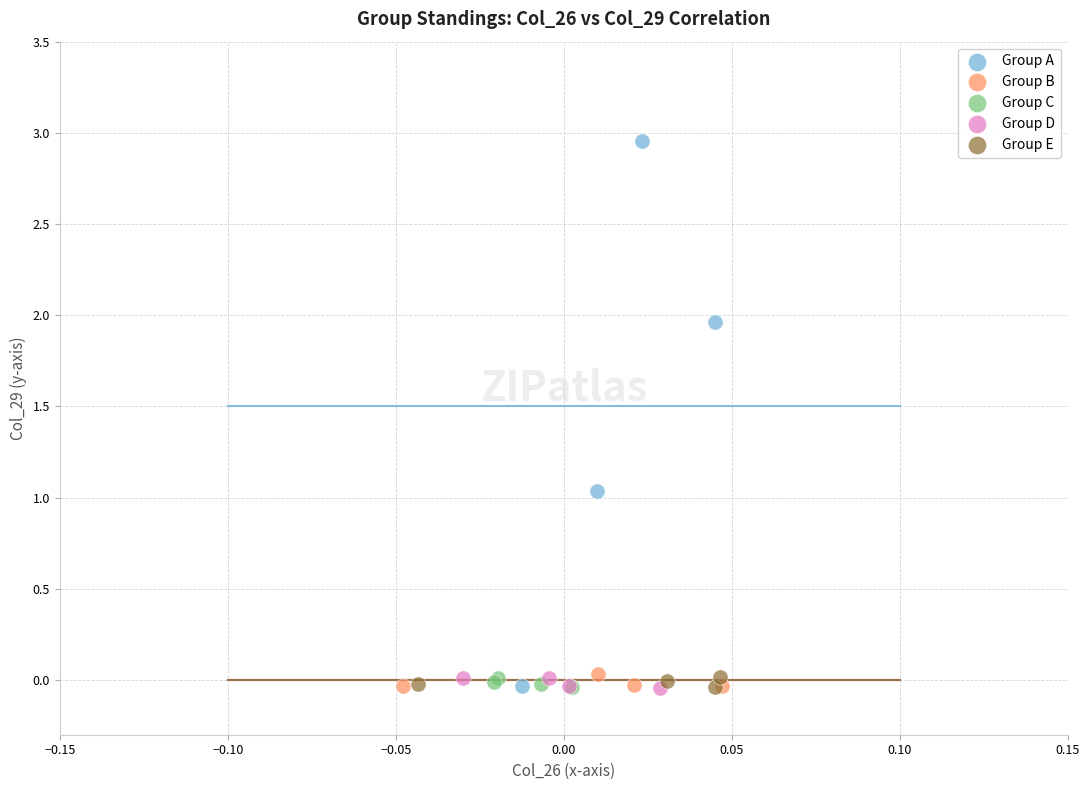

What are all the series names shown in the legend?

Group A, Group B, Group C, Group D, Group E